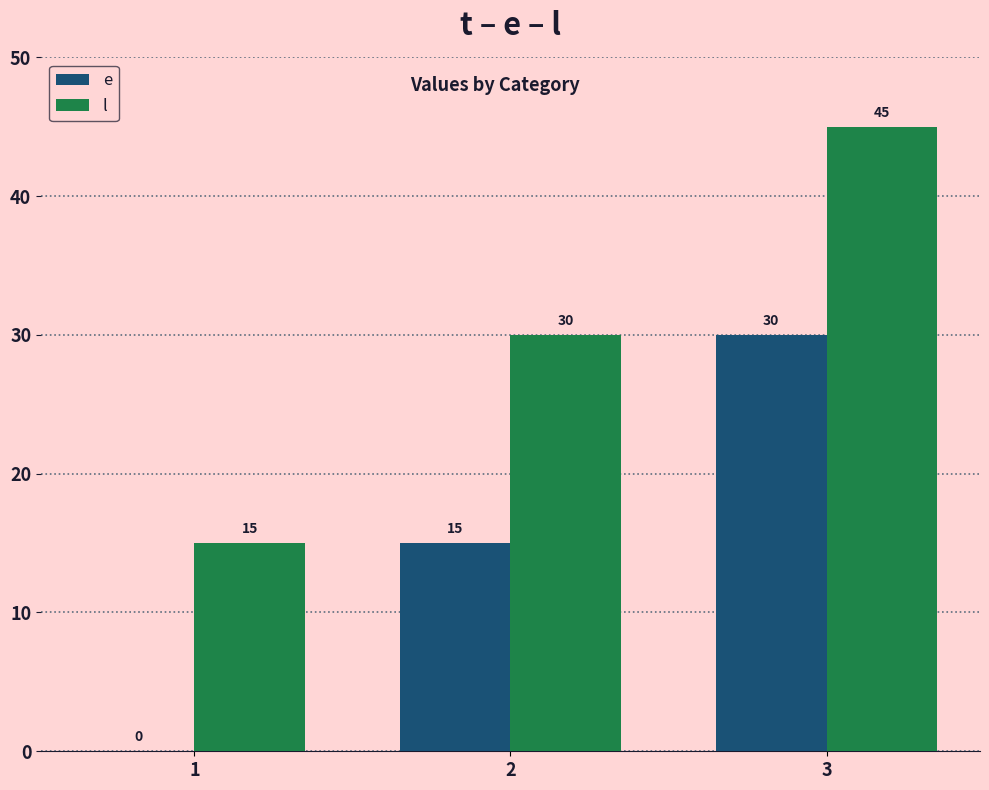

Reading right to left, list all the values displayed in this chart.

e: 3=30	2=15	1=0
l: 3=45	2=30	1=15